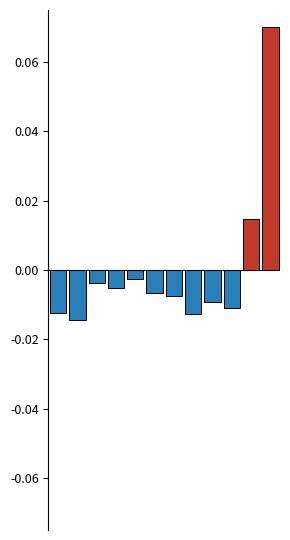

What is the greatest value displayed?

0.1